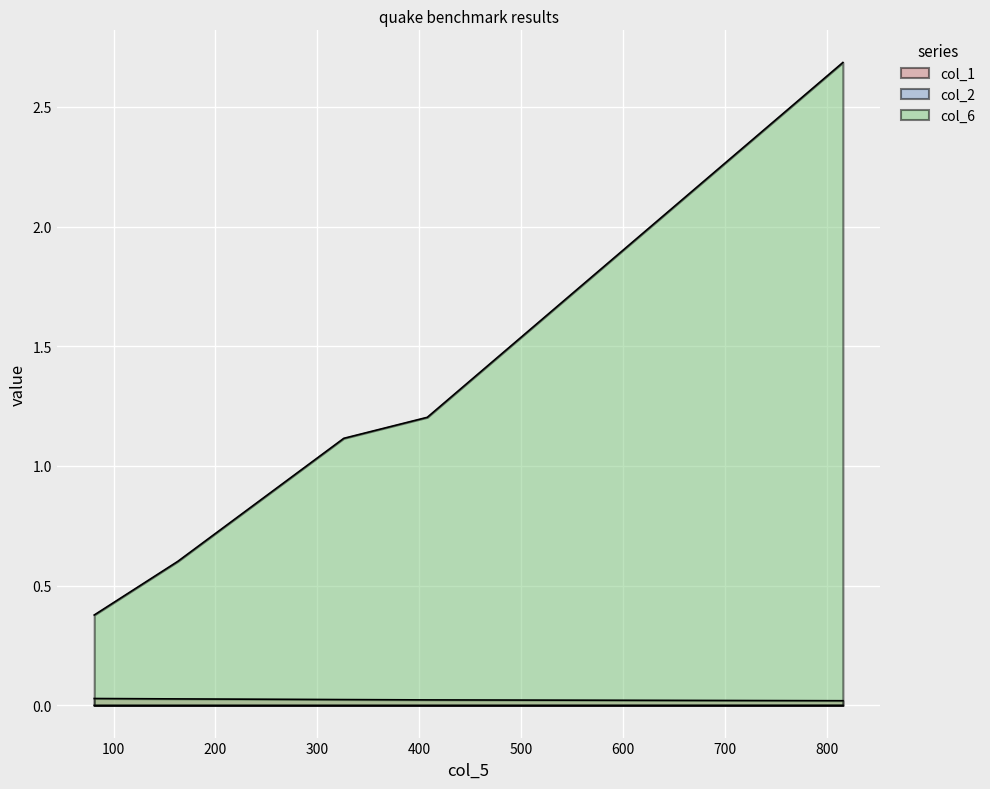

Which has a higher value, 816 or 326?

326